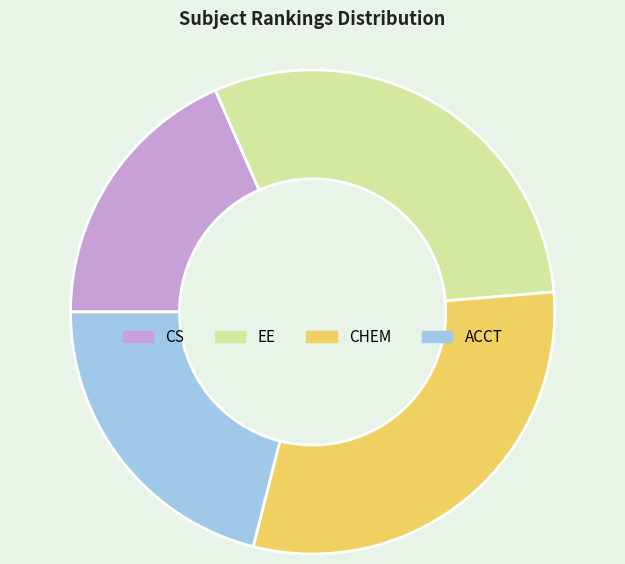

Is there a majority slice in this chart?

No